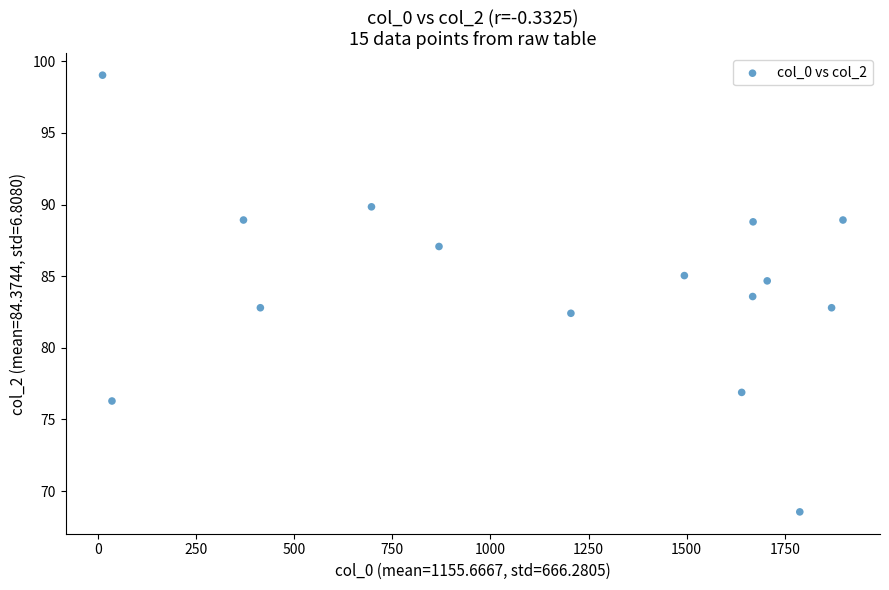

What is the range of X values (max minus min)?

1886.0